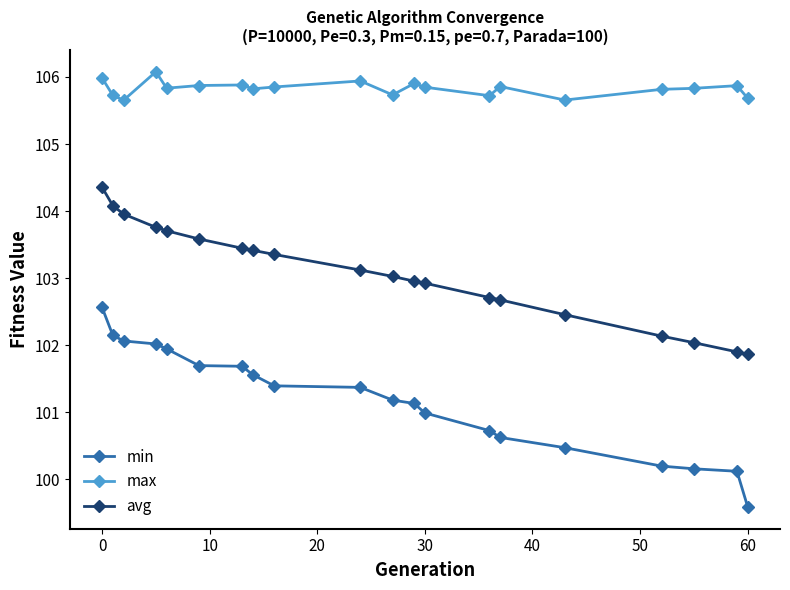

How many lines are shown in the chart?

3